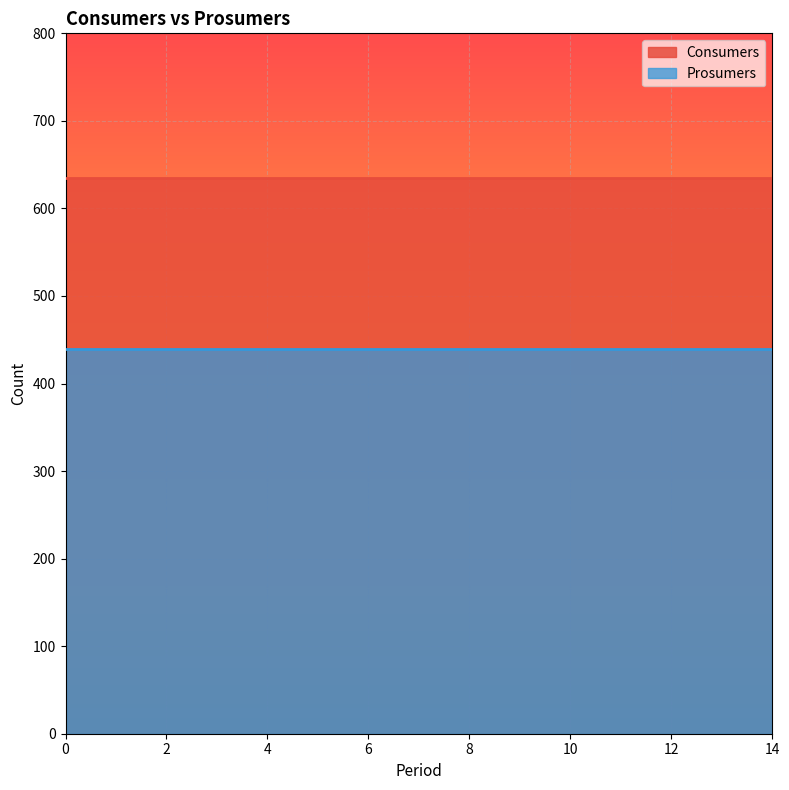

What are all the series names shown in the legend?

Consumers, Prosumers